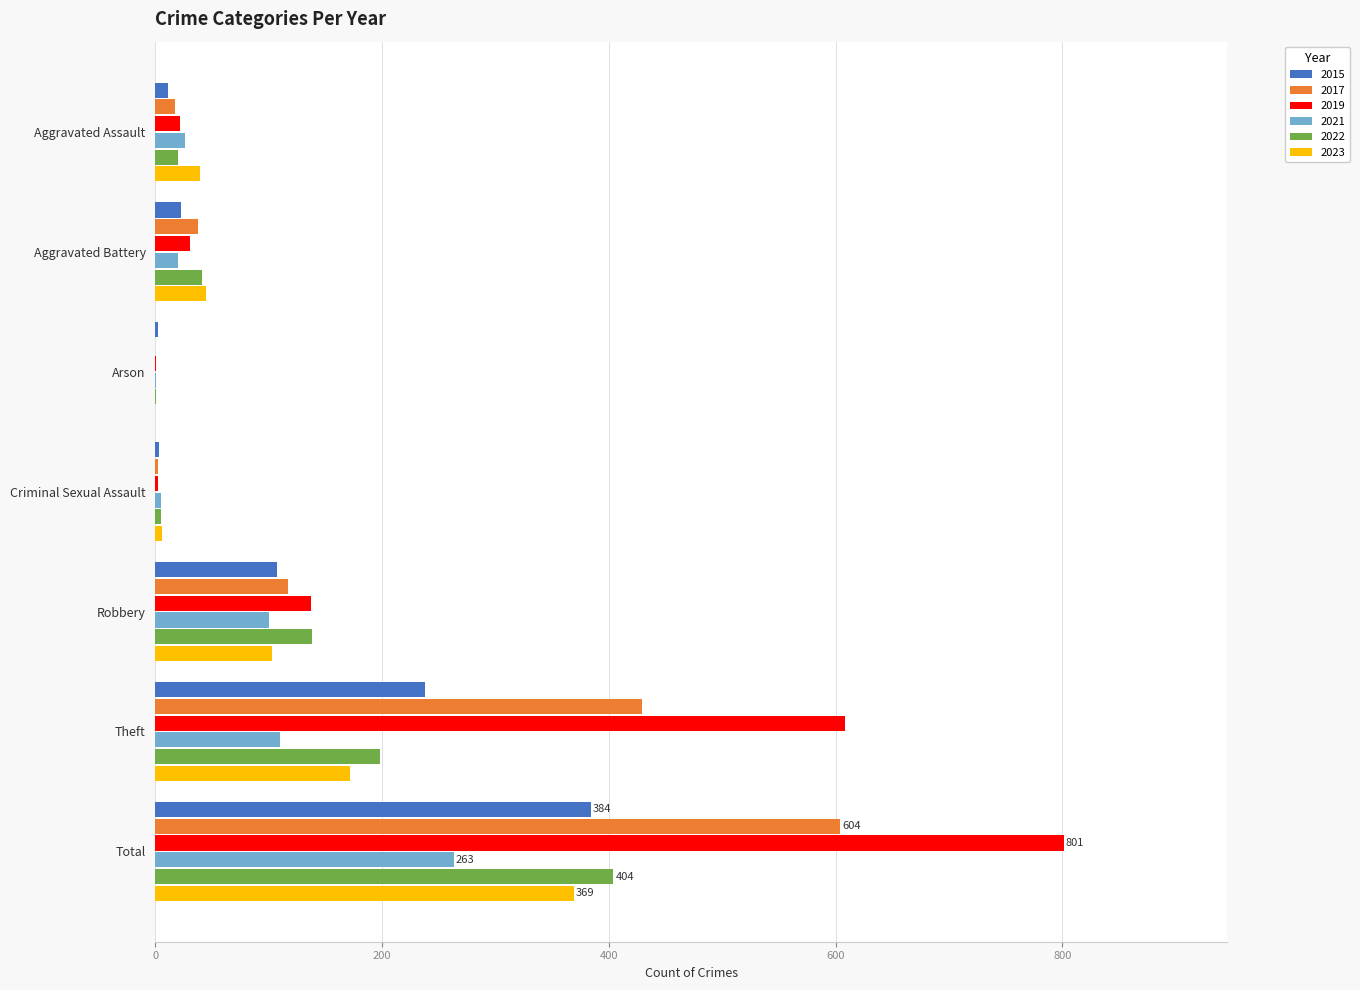

True or false: 2019 has a value of 302 at Theft.

False